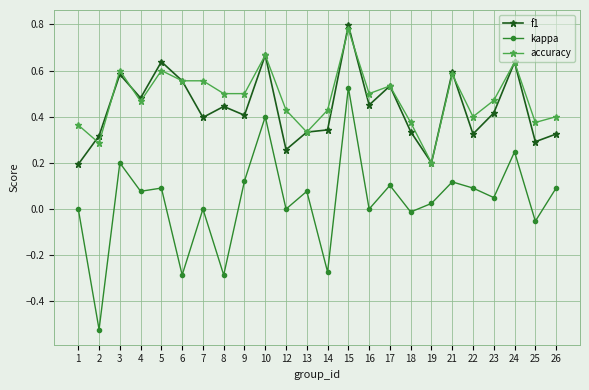

Which series has the largest total across all categories?

accuracy